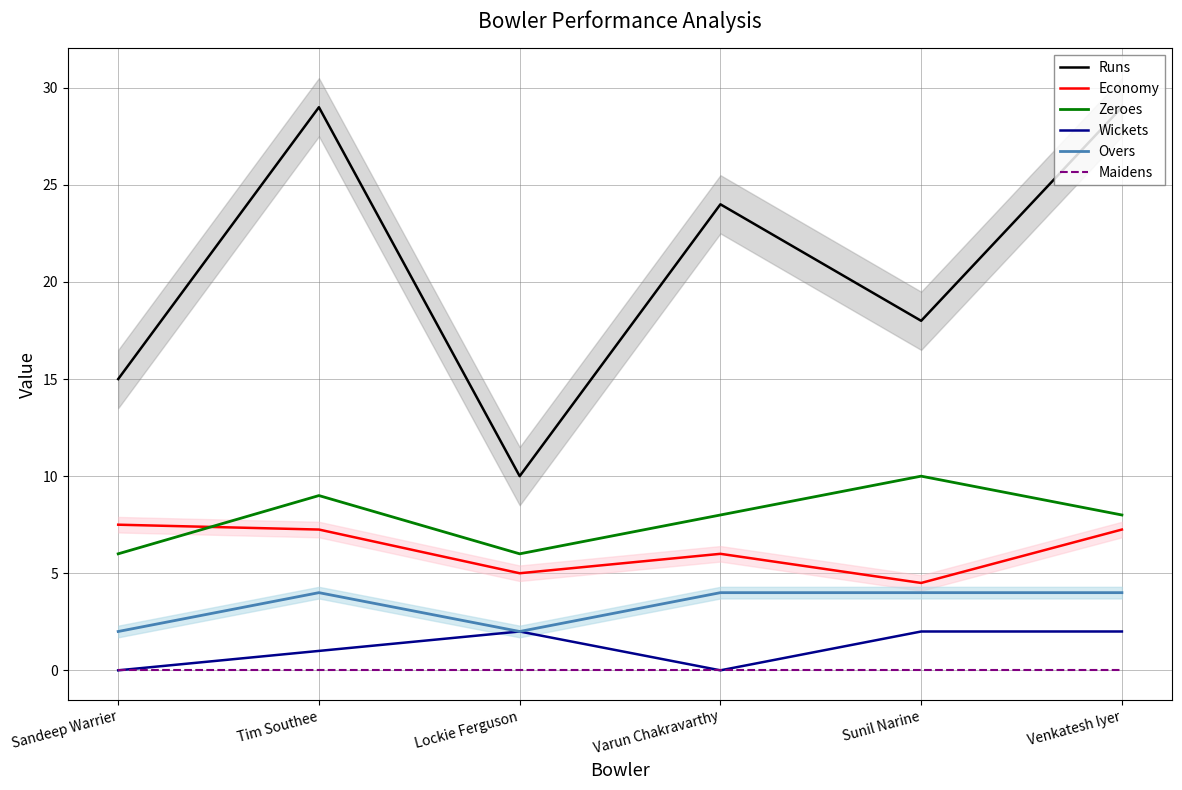

What value does the Zeroes series have at Sandeep Warrier?

6.0